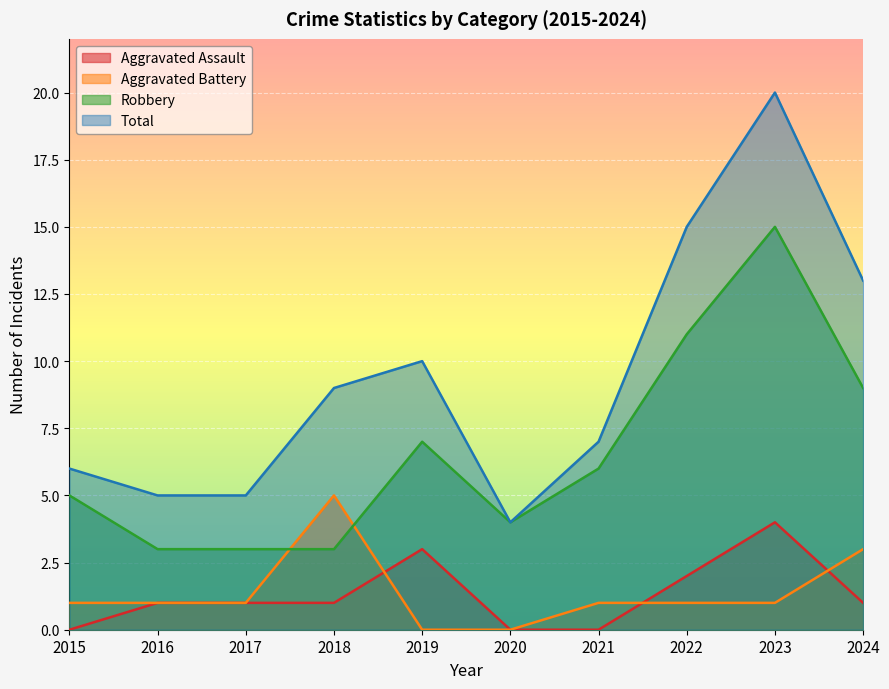

What are all the series names shown in the legend?

Aggravated Assault, Aggravated Battery, Robbery, Total